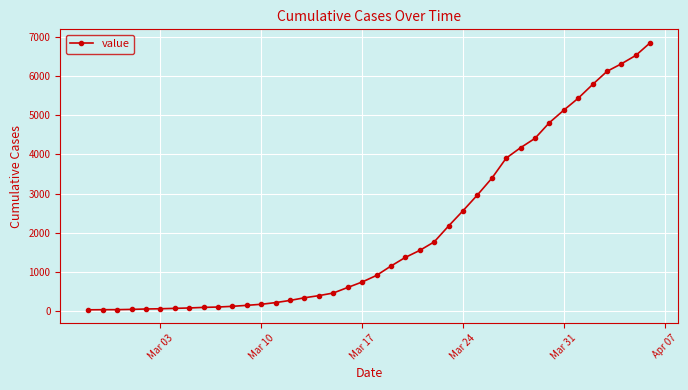

How many lines are shown in the chart?

1